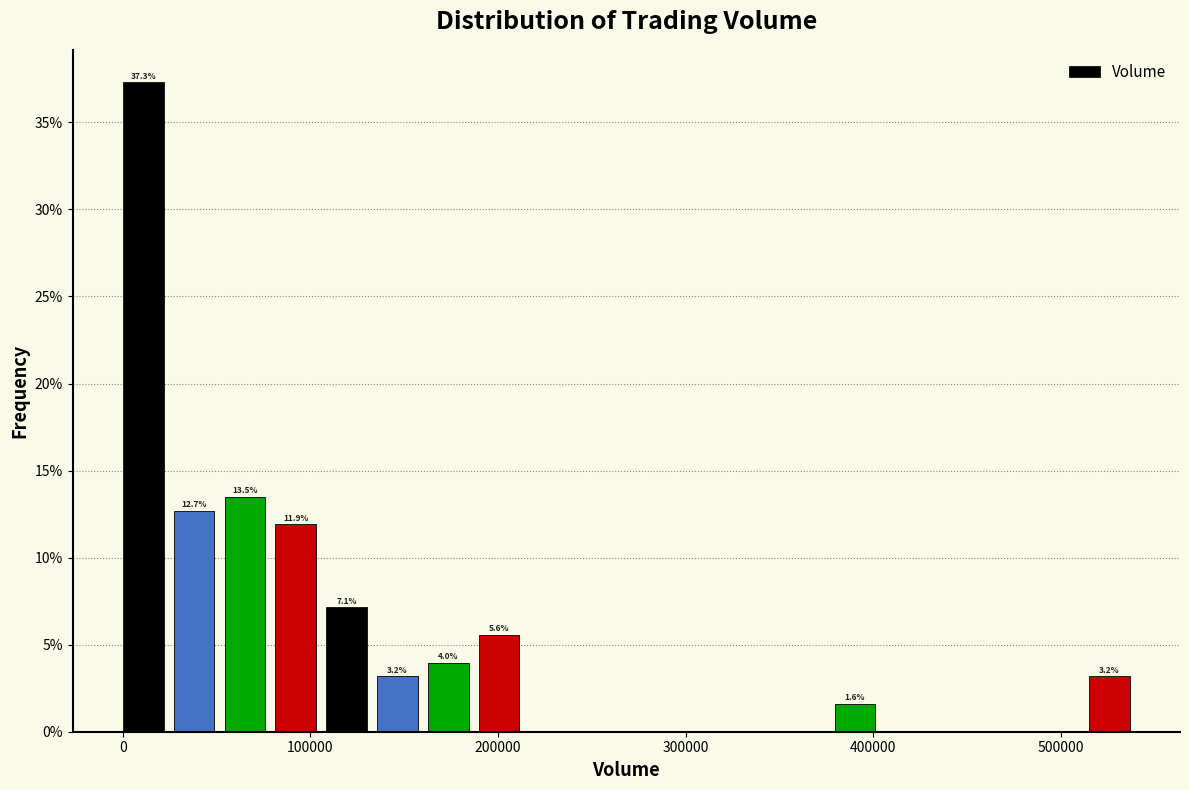

Read against the x-axis, roughly where is the centre of the tallest bar?

10000